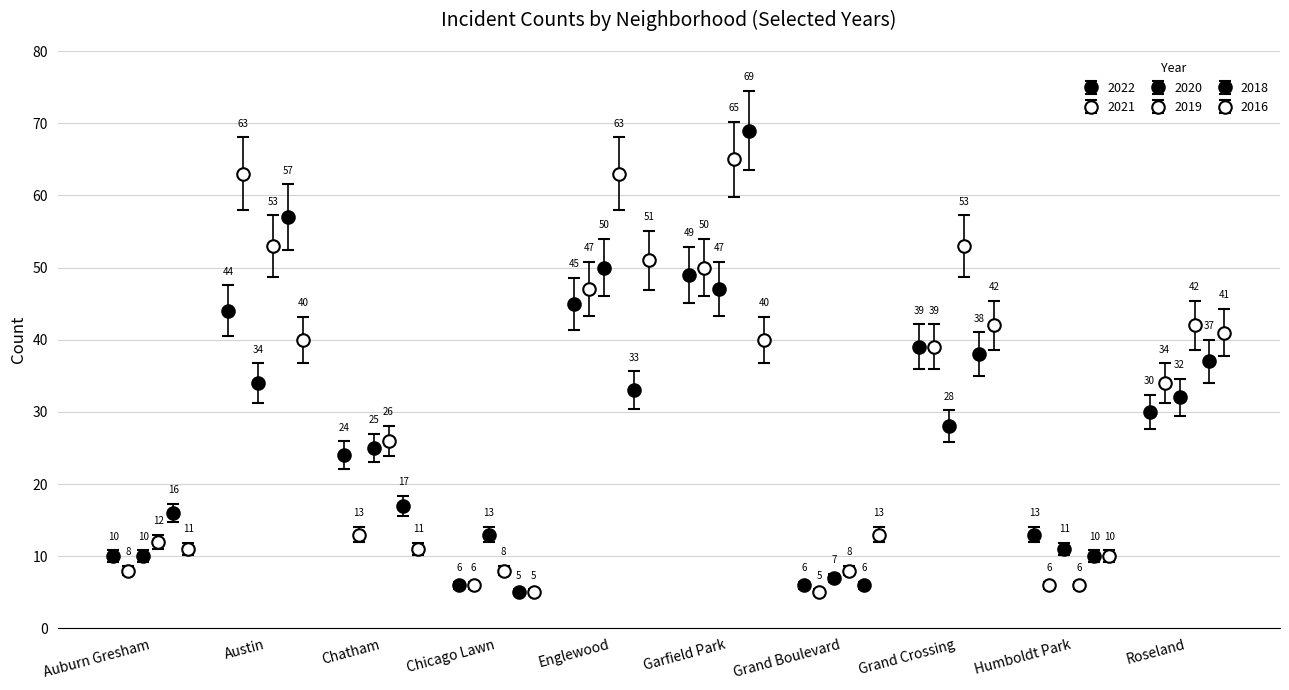

At which label does 2021 reach its minimum?

Grand Boulevard